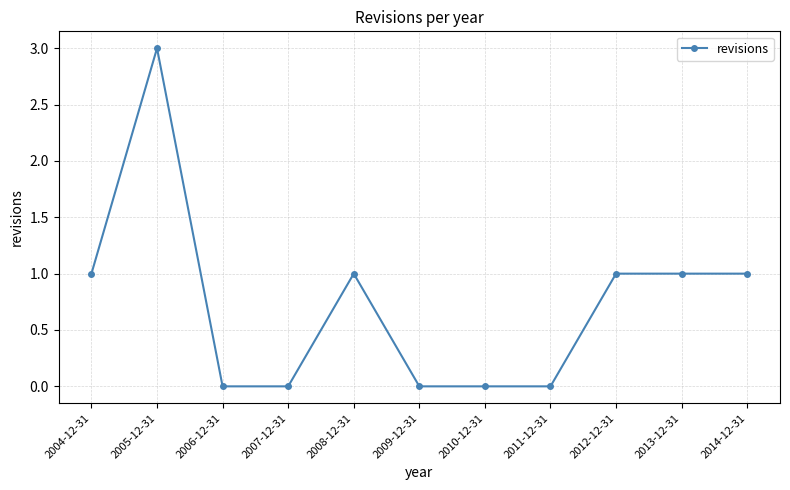

Is it true that the value at 2010-12-31 is 0?

True